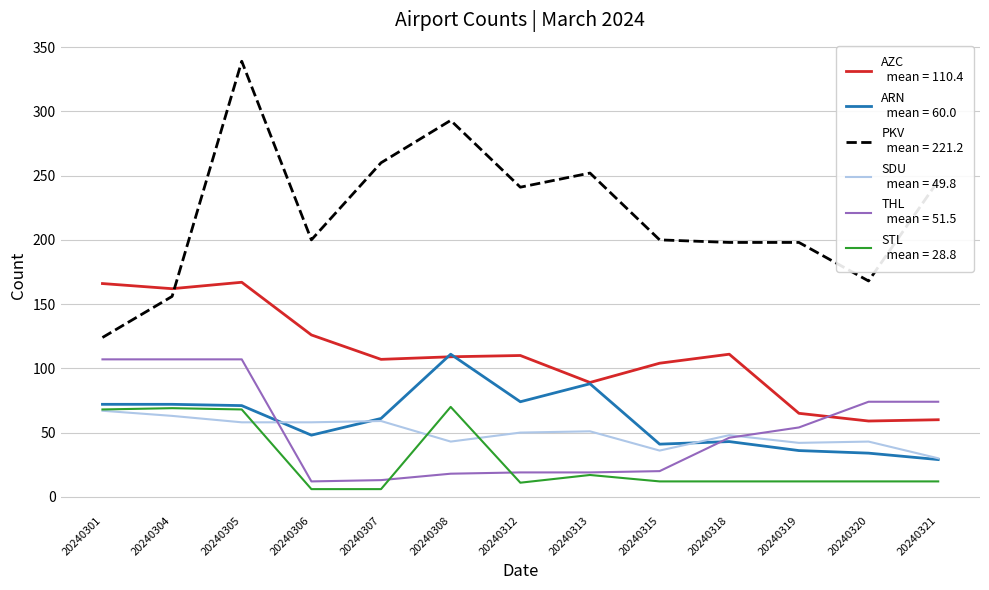

How many series are shown in this chart?

6